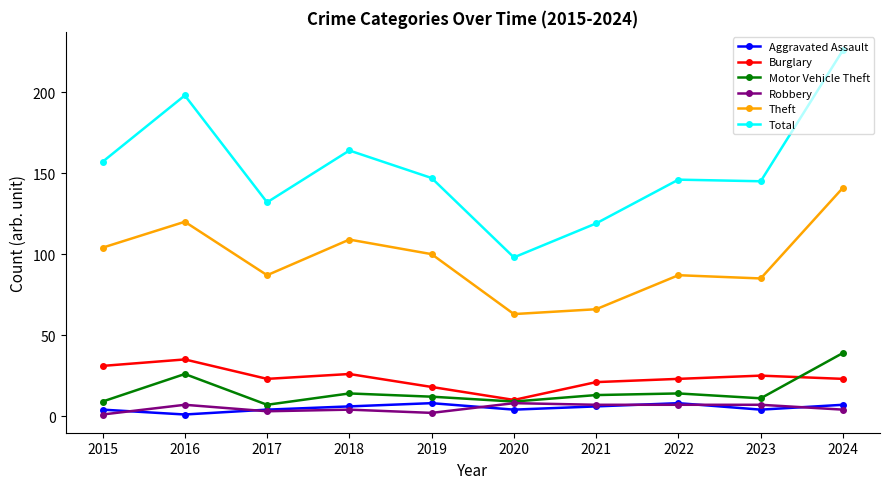

What are all the series names shown in the legend?

Aggravated Assault, Burglary, Motor Vehicle Theft, Robbery, Theft, Total